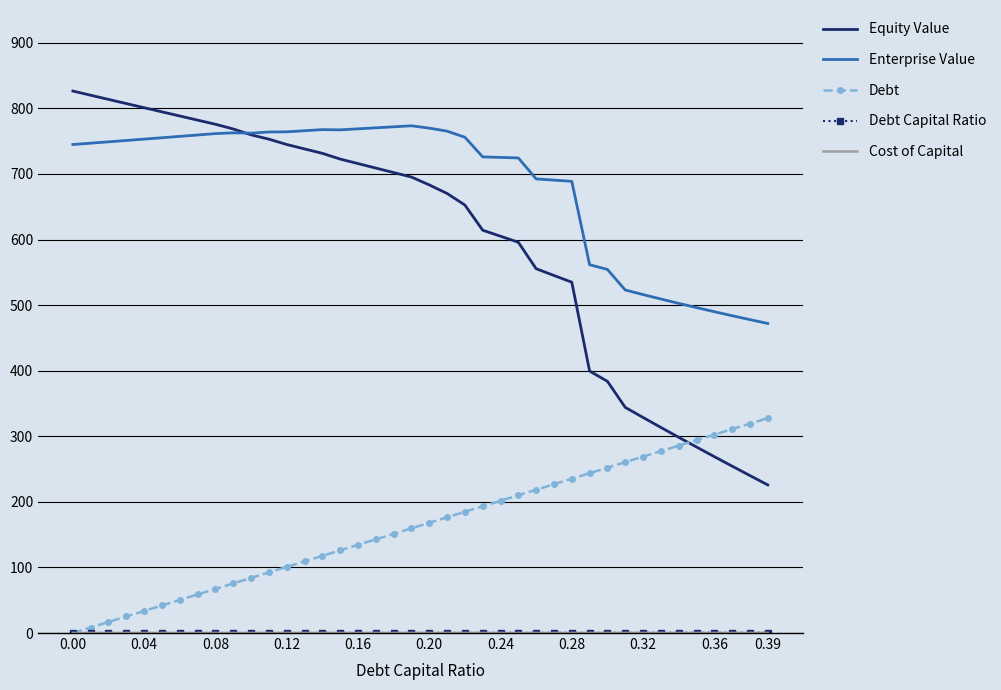

Which series has the widest spread of values?

Equity Value